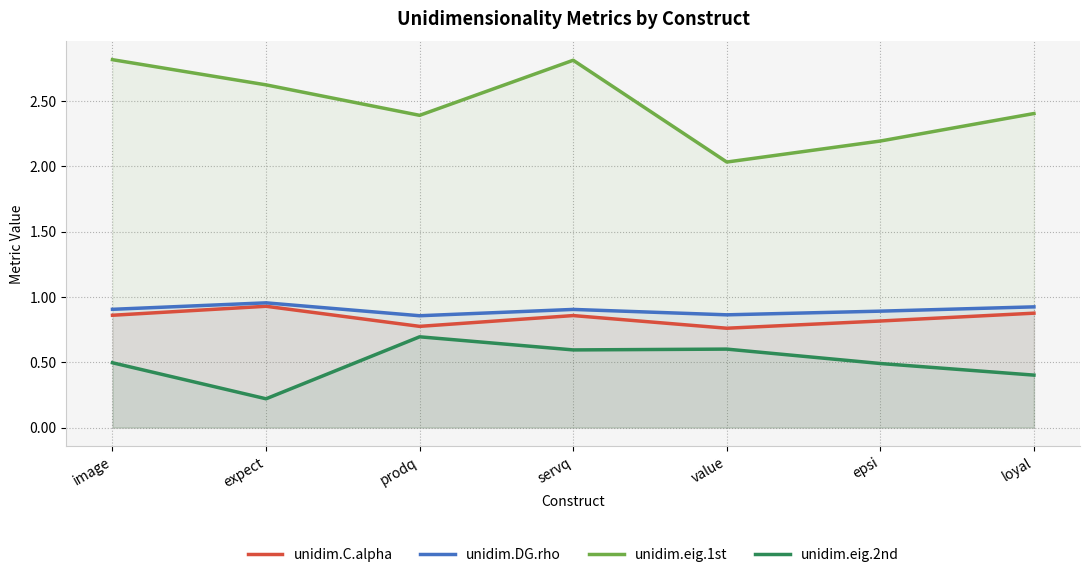

What is the label of the 3rd point from the left?

prodq